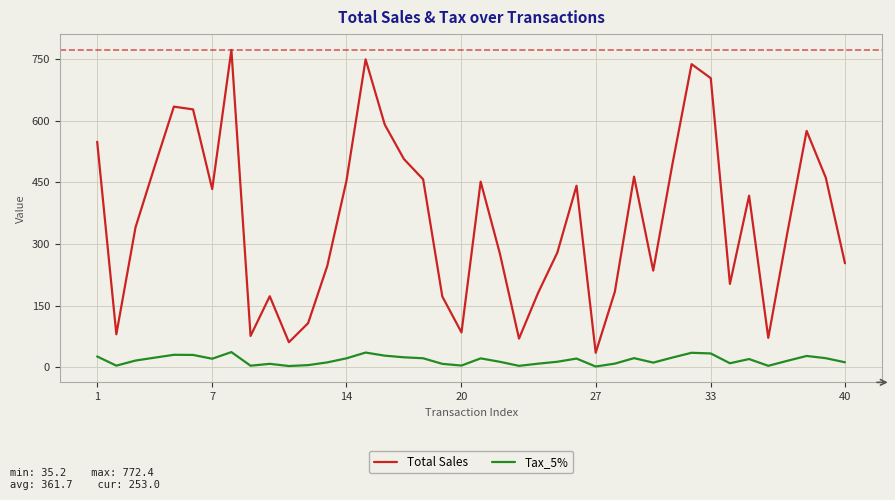

True or false: Tax_5% and Total Sales cross at least once.

False